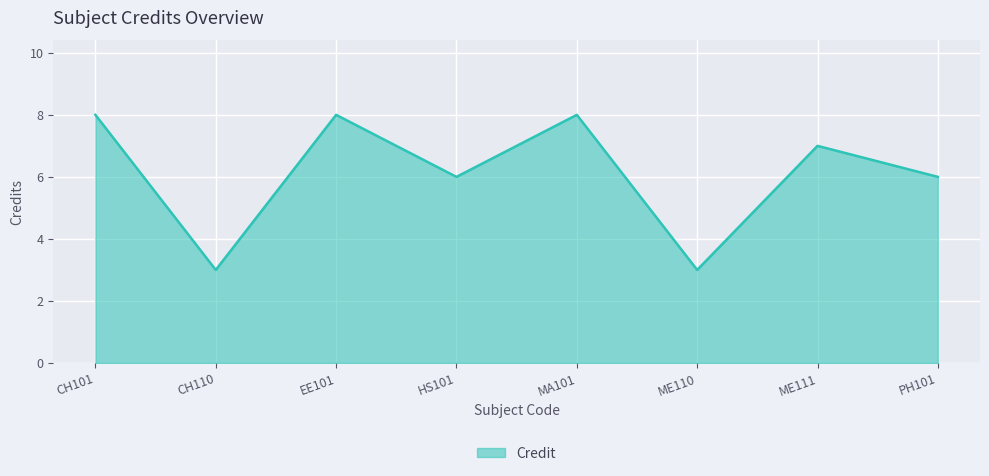

The chart shows a value of 6 at PH101. True or false?

True